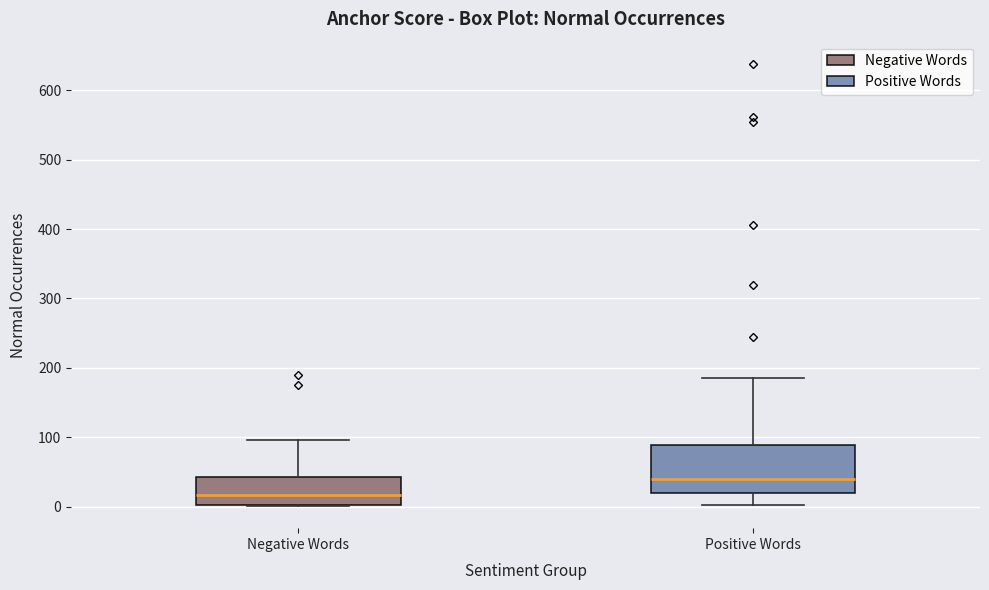

Reading left to right, transcribe this box plot: for each box, give where its median line is, the range the box spans, and where its two whiskers end, as read against the y-axis. The values are not printed on the chart, so give them approximately, as read against the axis.

Negative Words: median 20, box 0 to 40, whiskers 0 to 100
Positive Words: median 40, box 20 to 90, whiskers 0 to 190